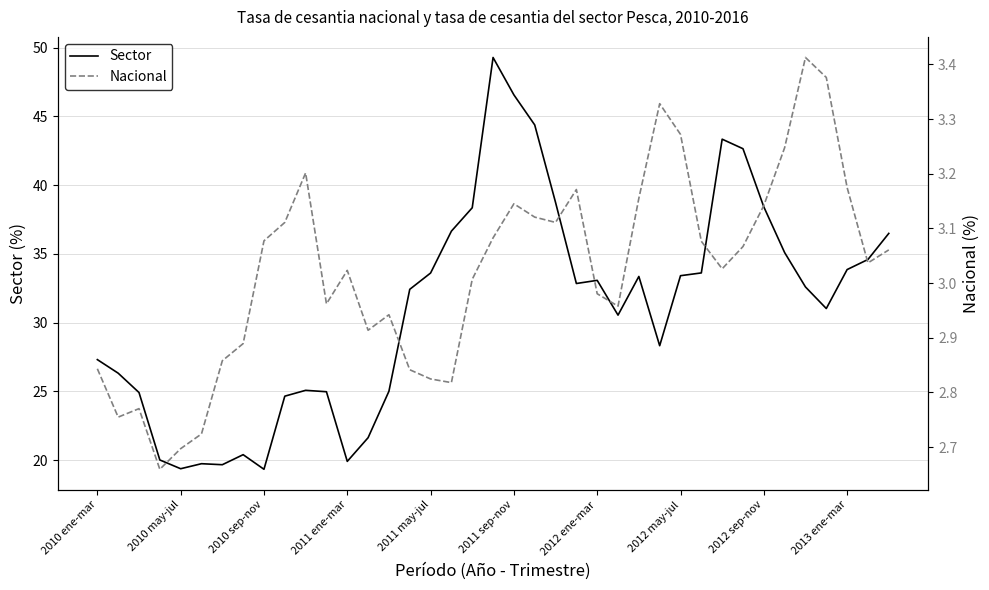

What is the highest value of the Sector series?

49.3